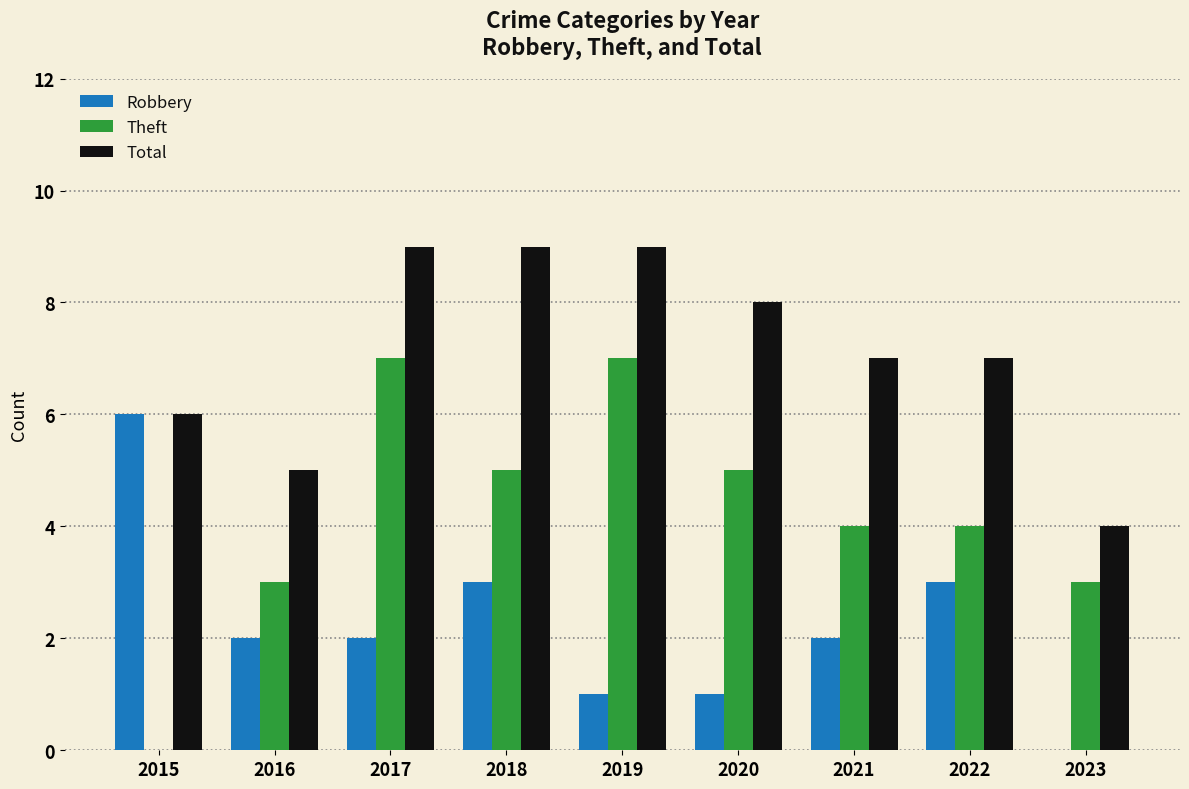

How many Theft values are between 3 and 5?

6